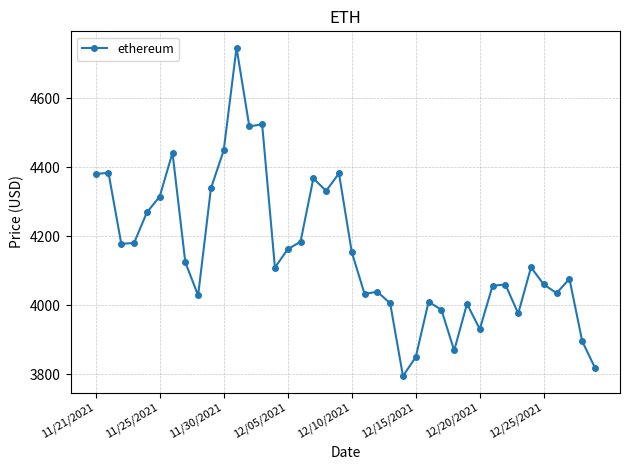

What is the greatest value displayed?

4746.4